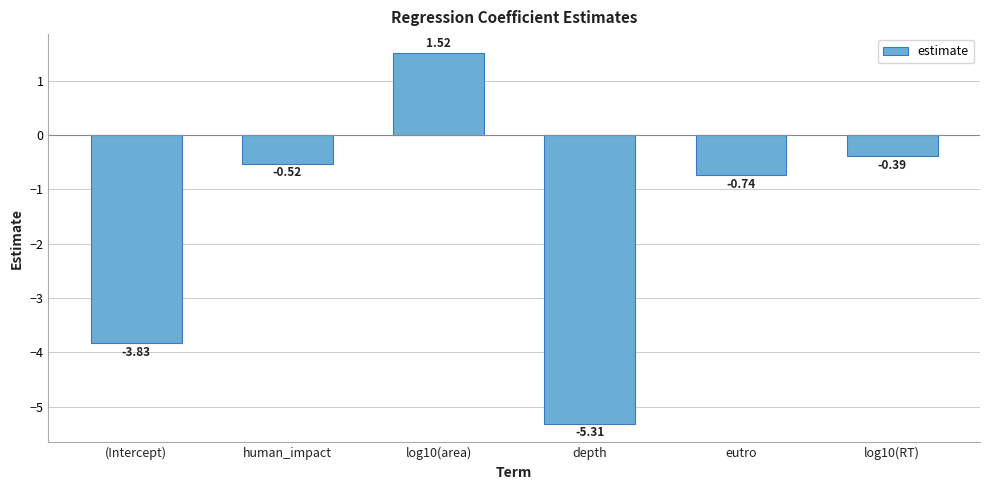

What is the average value?

-1.5